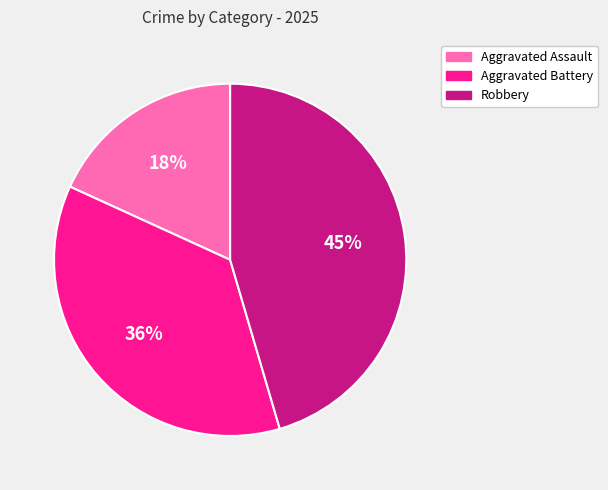

The Robbery slice represents 45% of the pie. True or false?

True